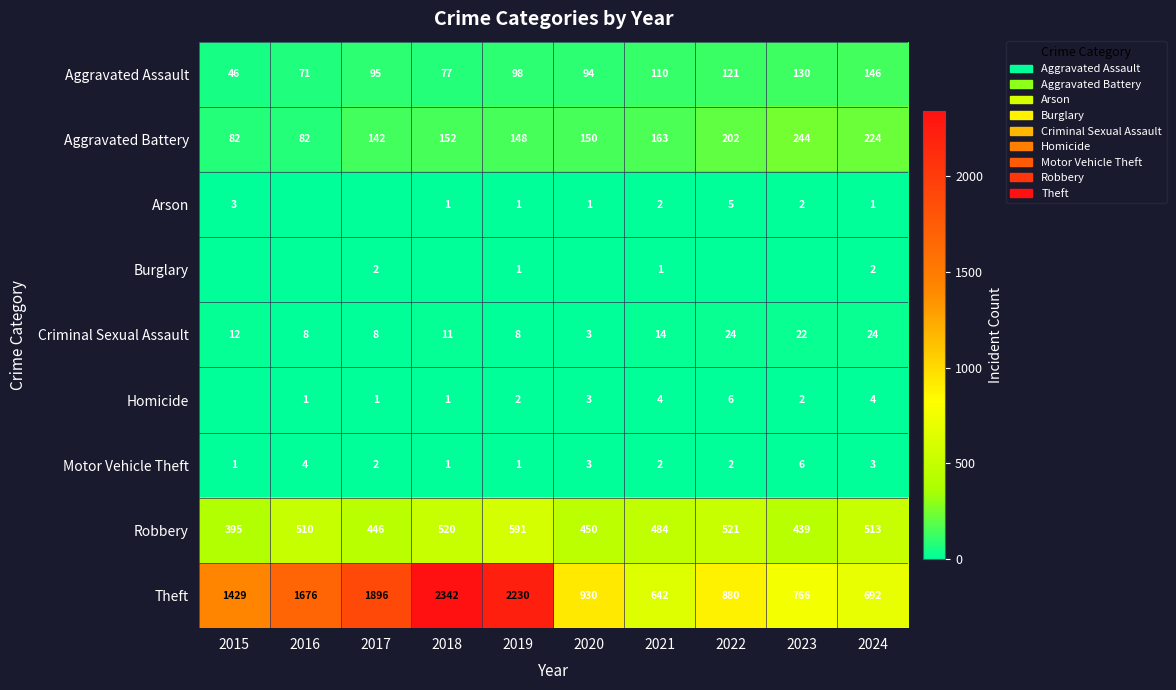

What is the difference between the maximum and minimum values in the Aggravated Battery series?

162